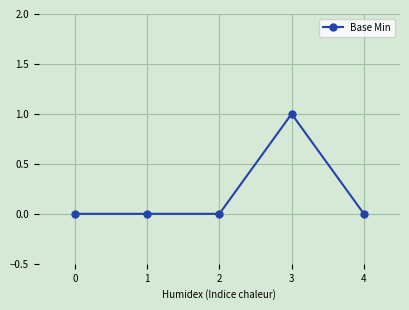

Between 2 and 3, which is larger?

3